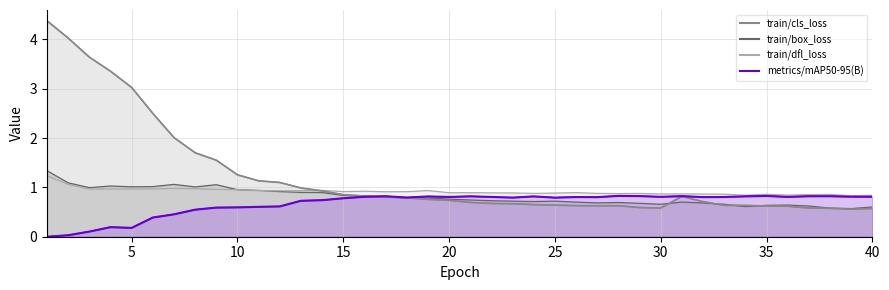

How many data points in mAP50-95(B) (line) are above 0?

39